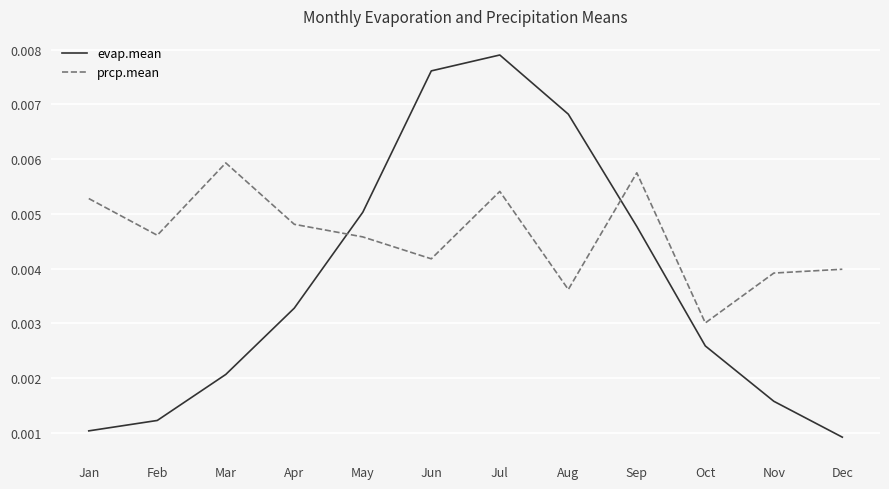

Does the chart have visible grid lines?

Yes